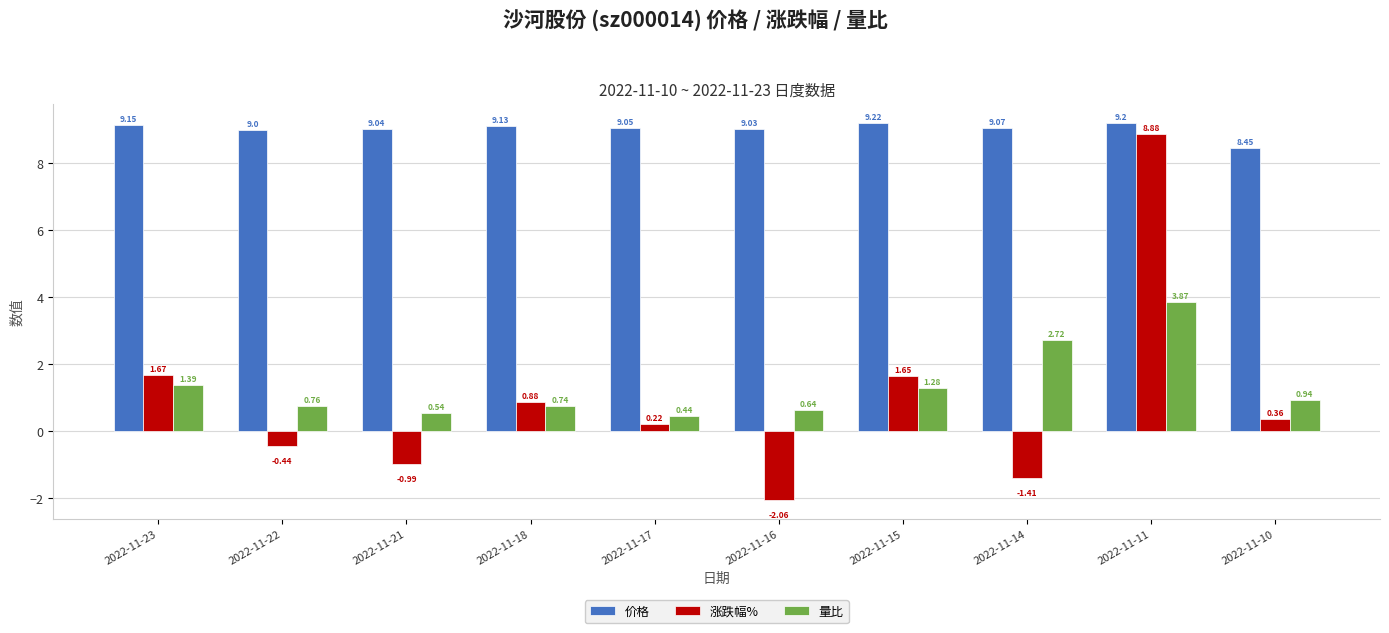

At which label is 量比 closest to 2?

2022-11-23